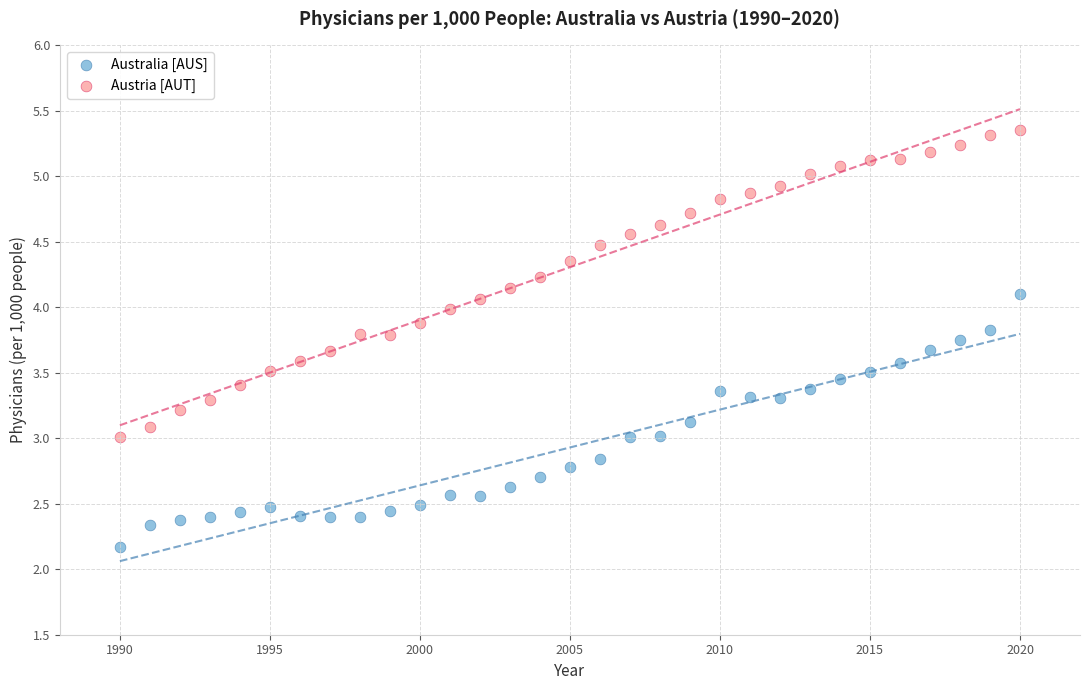

Which series reaches the minimum Y coordinate?

Australia [AUS]